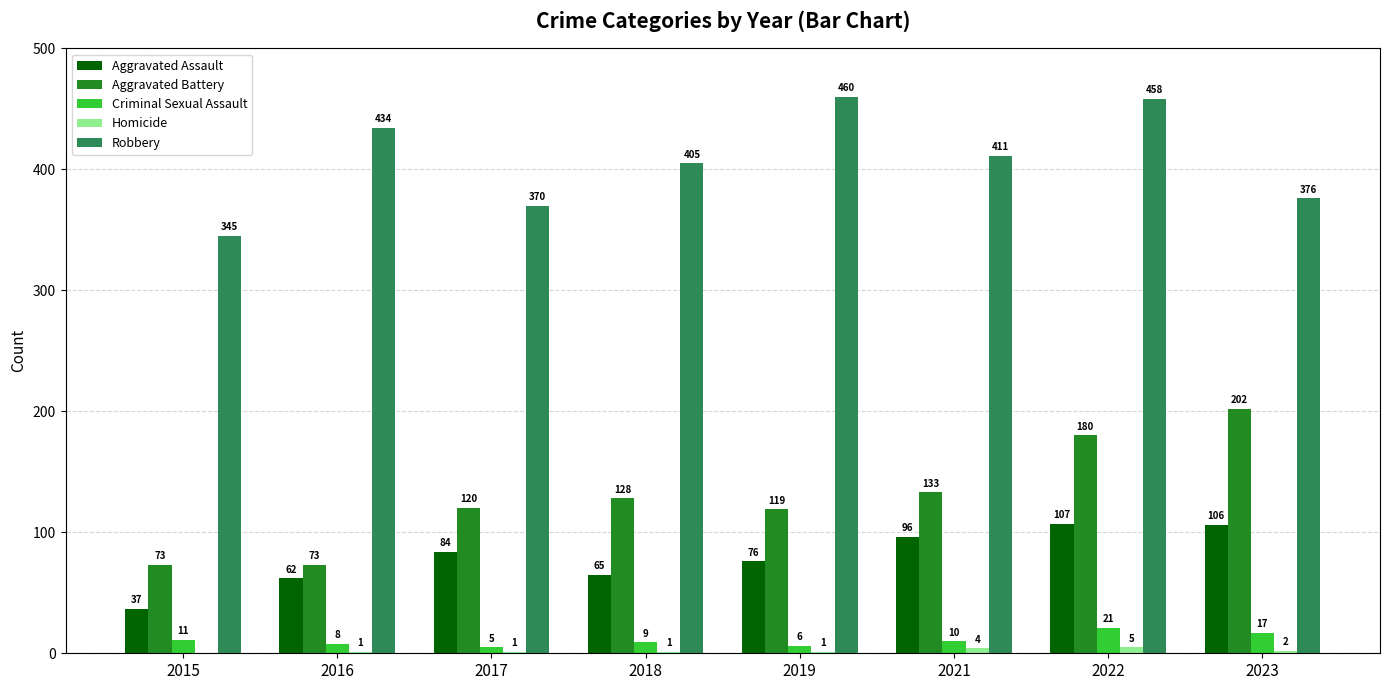

At which category is the sum across all series the highest?

2022